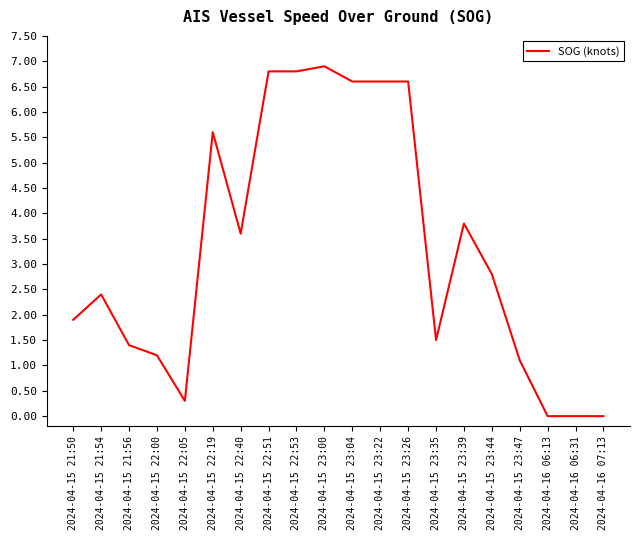

How many categories are shown in the chart?

20